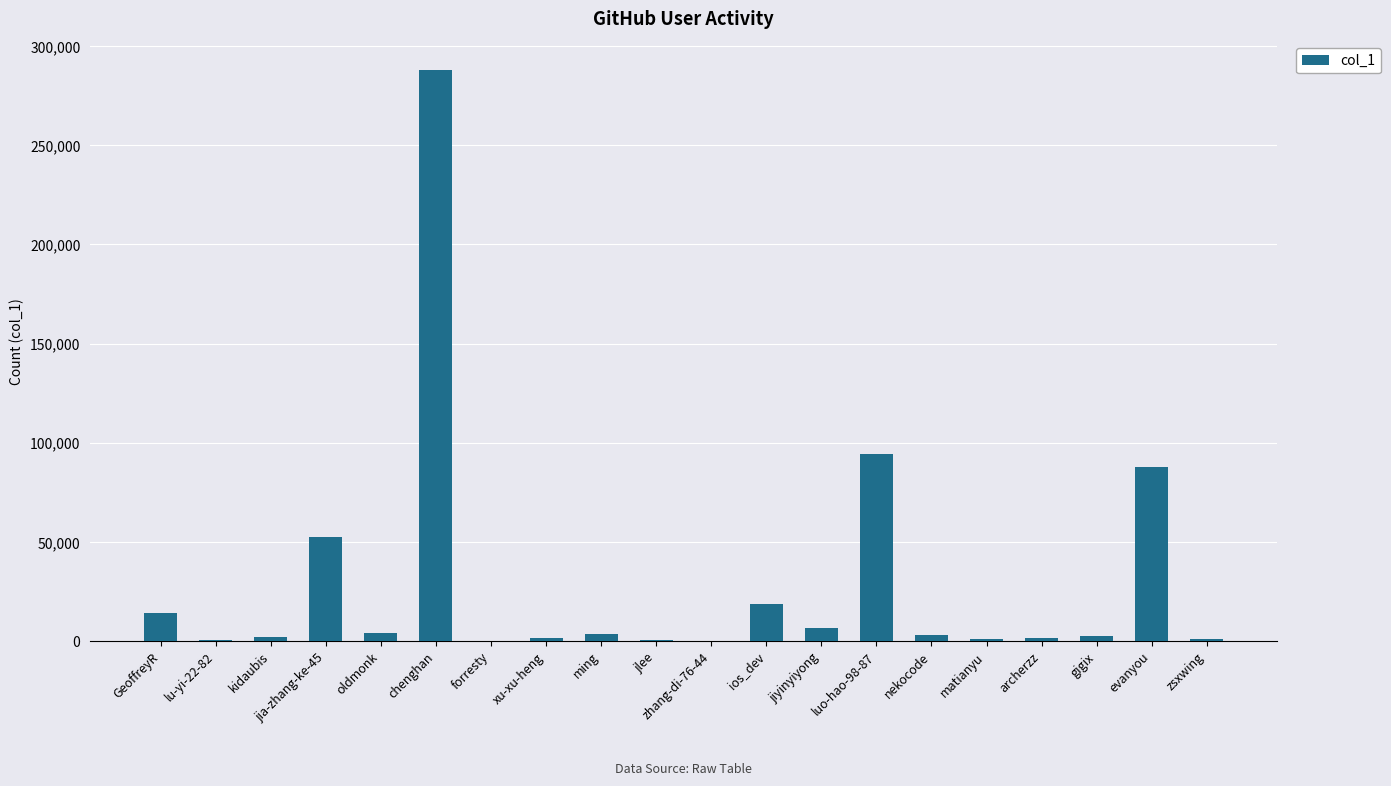

Between jia-zhang-ke-45 and forresty, which is larger?

jia-zhang-ke-45